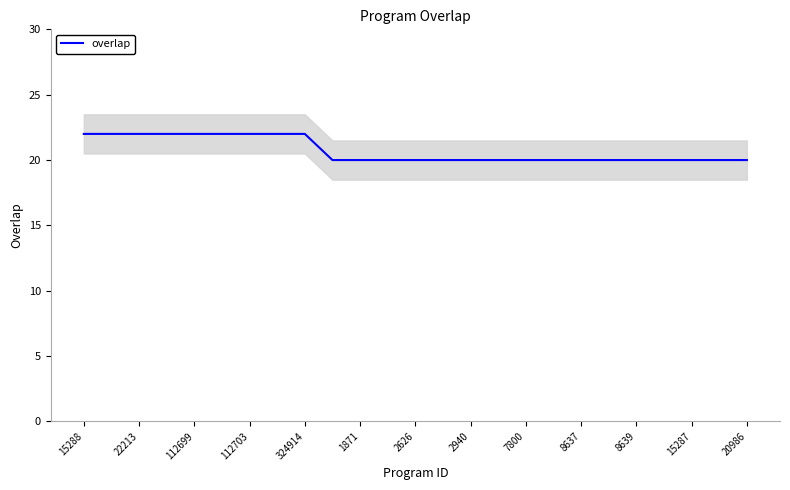

Is it true that overlap equals 11 at 2626?

False